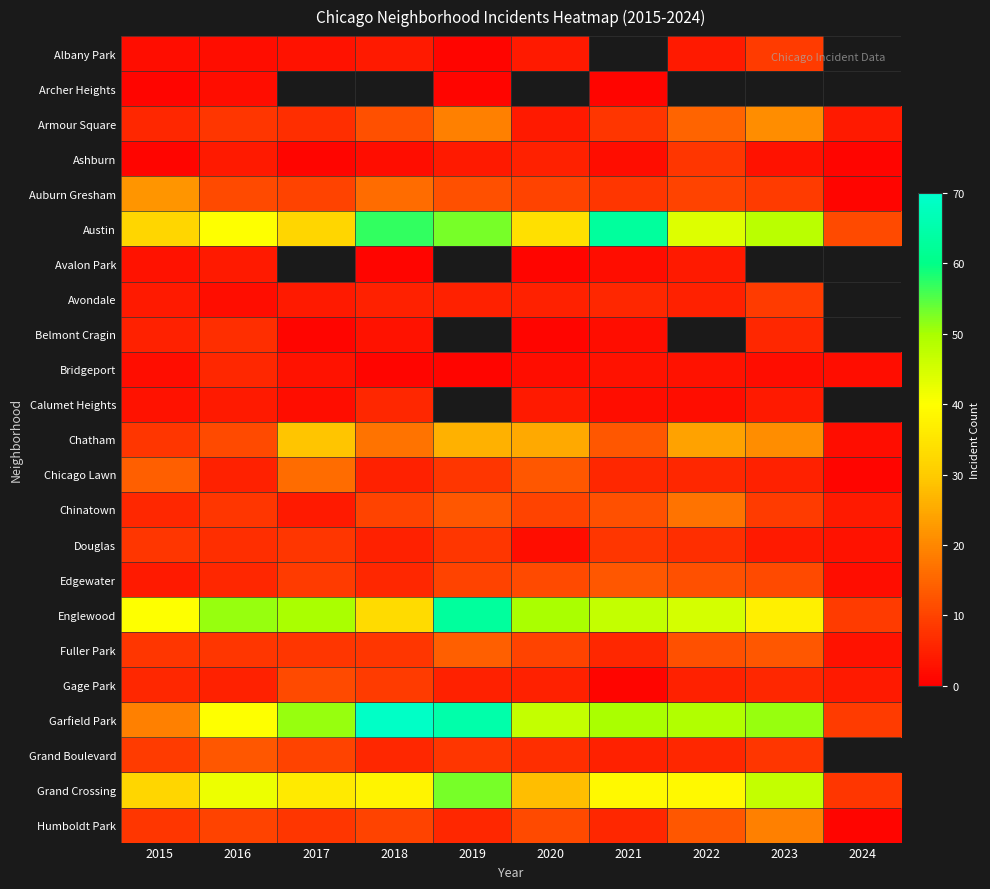

The Douglas series shows 5.0 at 2018. True or false?

True